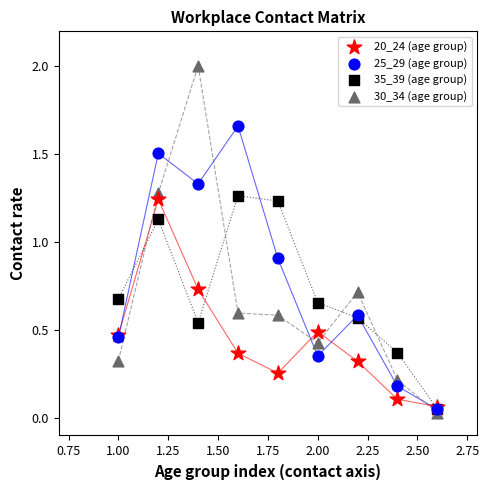

Which series contains the highest Y value?

30_34 (age group)